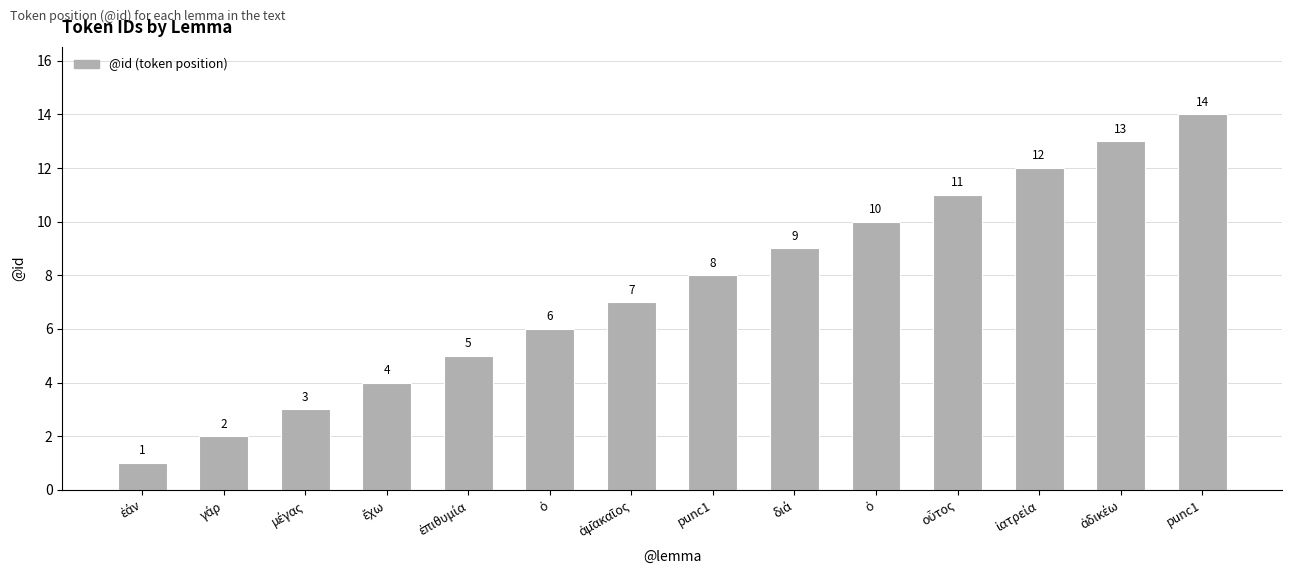

What is the value of the 1st bar from the left?

1